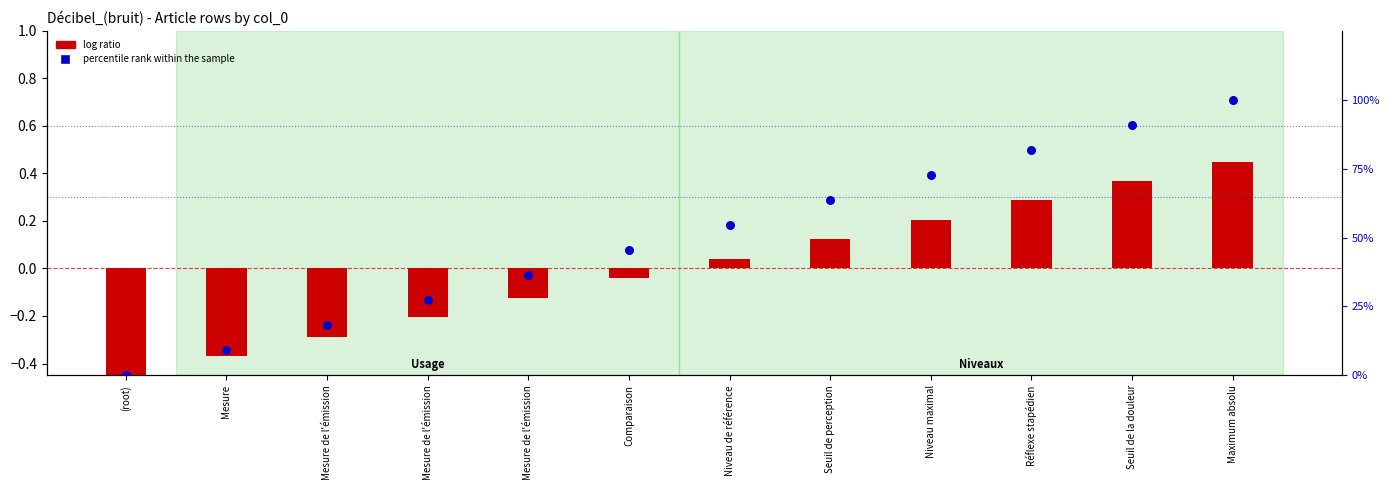

At which category is the sum across all series the highest?

Maximum absolu